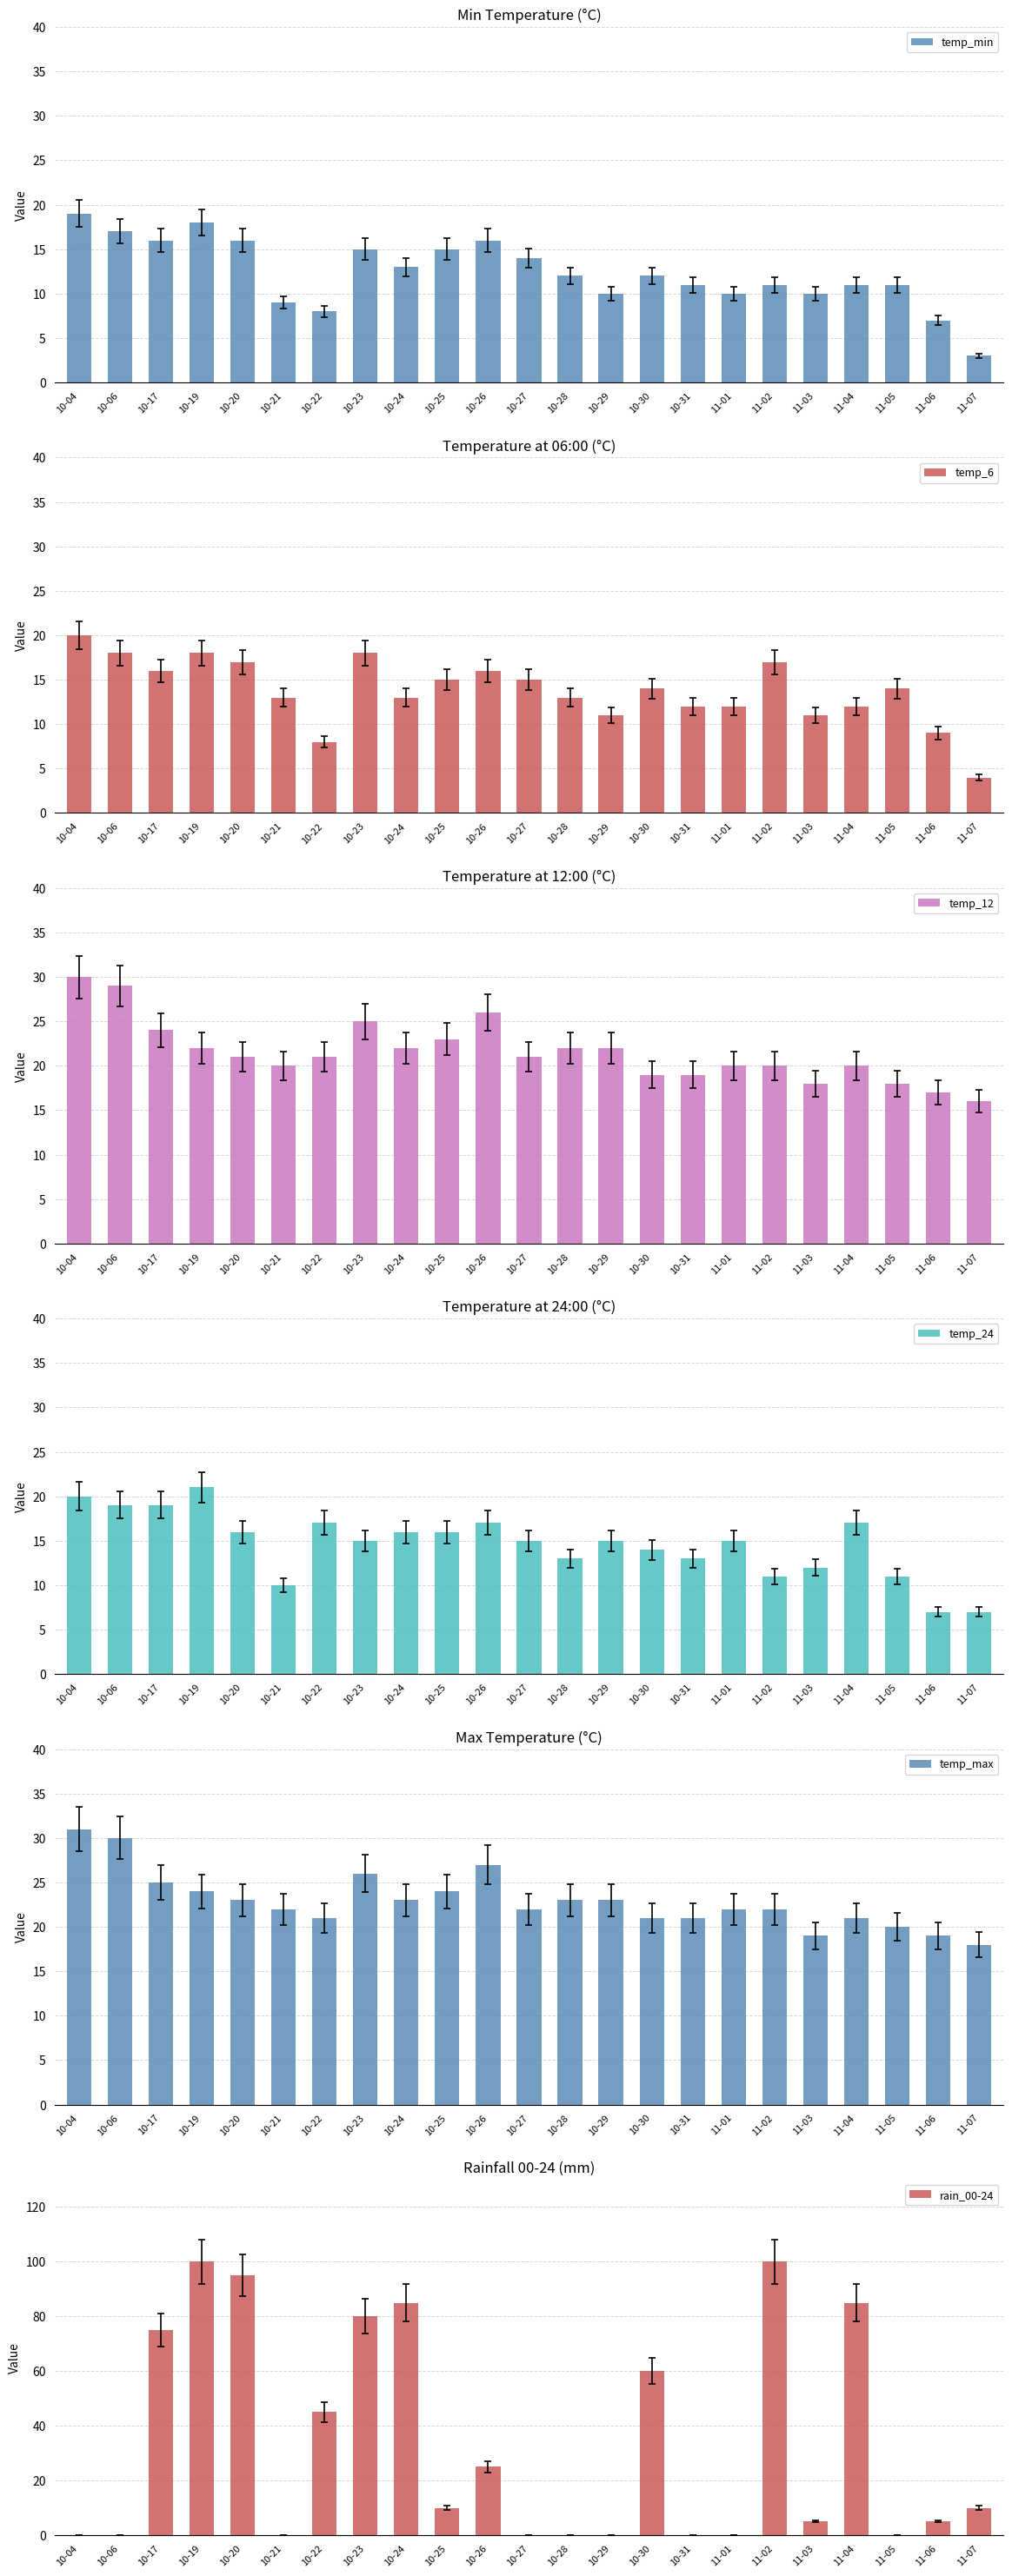

Reading right to left, list all the values displayed in this chart.

temp_min: 3	7	11	11	10	11	10	11	12	10	12	14	16	15	13	15	8	9	16	18	16	17	19
temp_6: 4	9	14	12	11	17	12	12	14	11	13	15	16	15	13	18	8	13	17	18	16	18	20
temp_12: 16	17	18	20	18	20	20	19	19	22	22	21	26	23	22	25	21	20	21	22	24	29	30
temp_24: 7	7	11	17	12	11	15	13	14	15	13	15	17	16	16	15	17	10	16	21	19	19	20
temp_max: 18	19	20	21	19	22	22	21	21	23	23	22	27	24	23	26	21	22	23	24	25	30	31
rain_00-24: 10	5	0	85	5	100	0	0	60	0	0	0	25	10	85	80	45	0	95	100	75	0	0